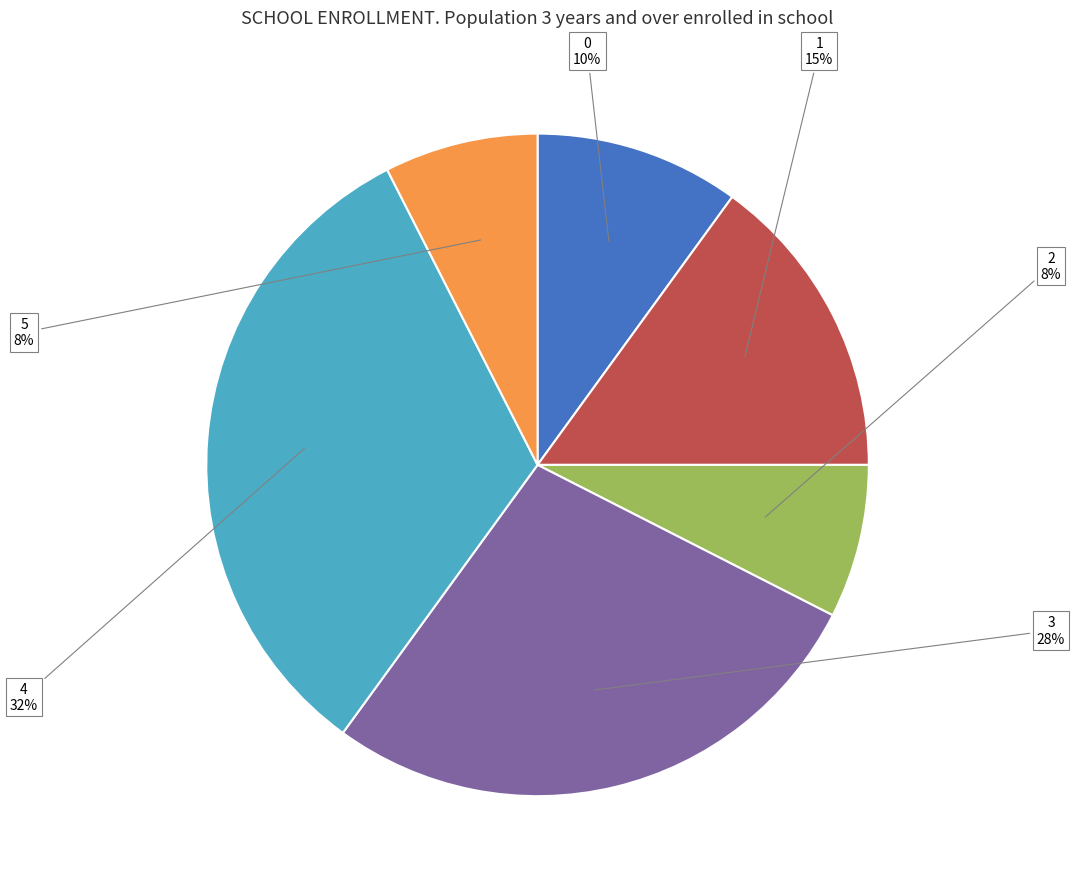

To the nearest percent, what percentage of the pie is 4?

32%